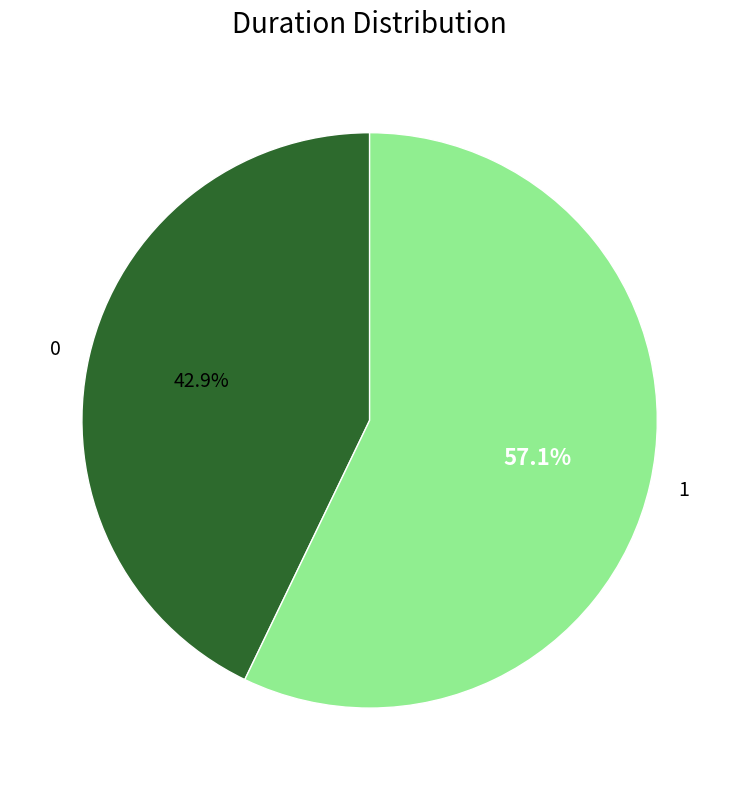

Which slice represents more than half of the pie?

1